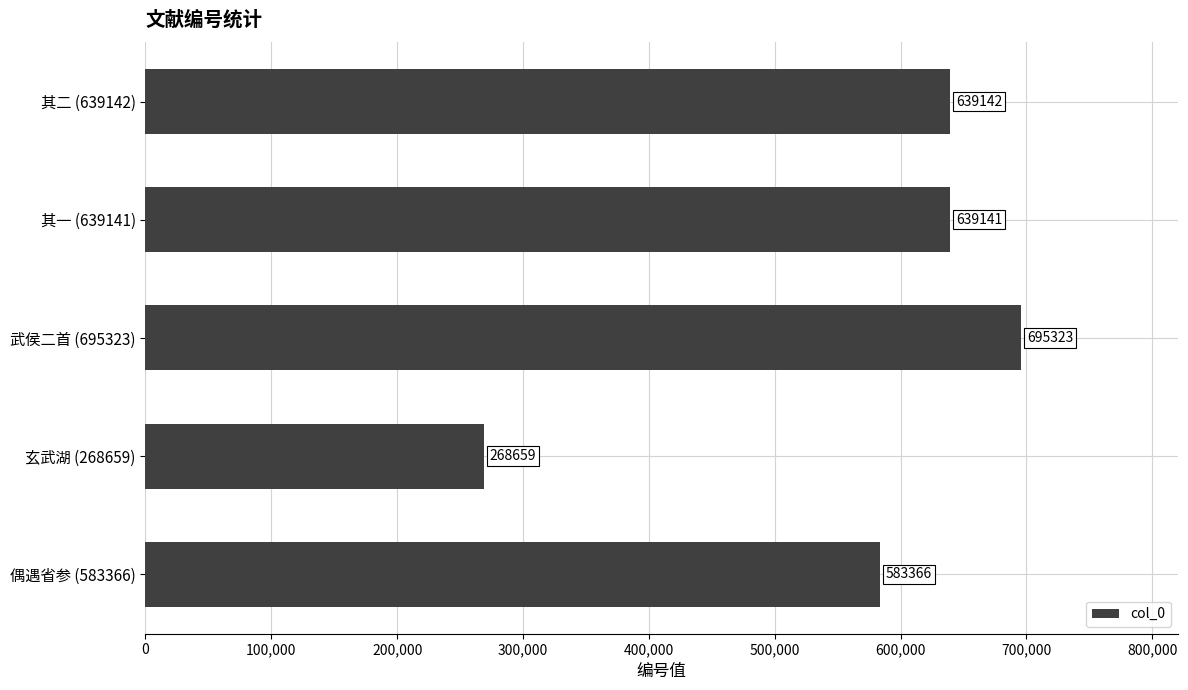

Reading top to bottom, list all the values displayed in this chart.

639142	639141	695323	268659	583366